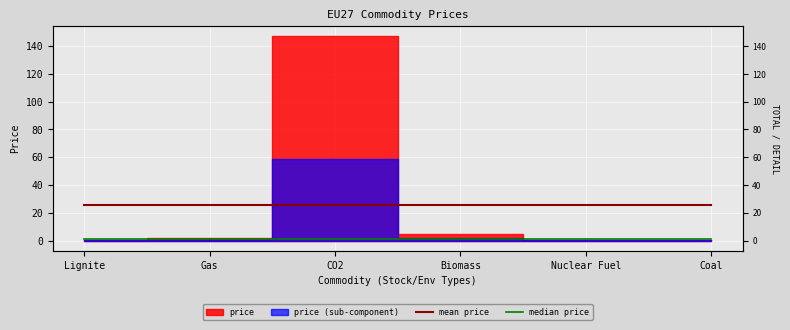

The median price series shows 1.1 at Biomass. True or false?

True